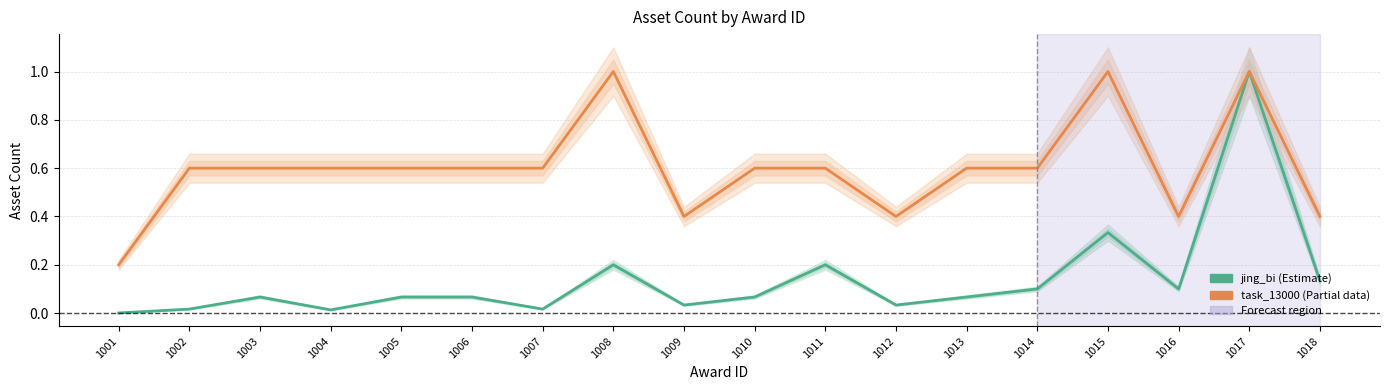

Which series has the largest total across all categories?

task_13000 (Partial)